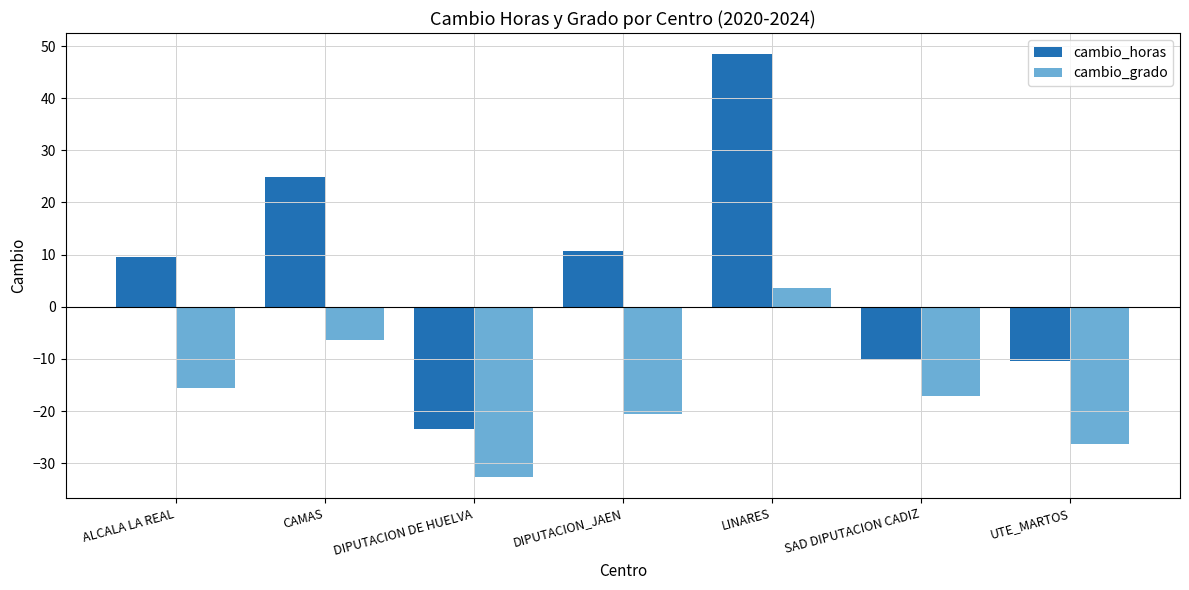

What is the approximate value of cambio_horas at DIPUTACION_JAEN?

10.7